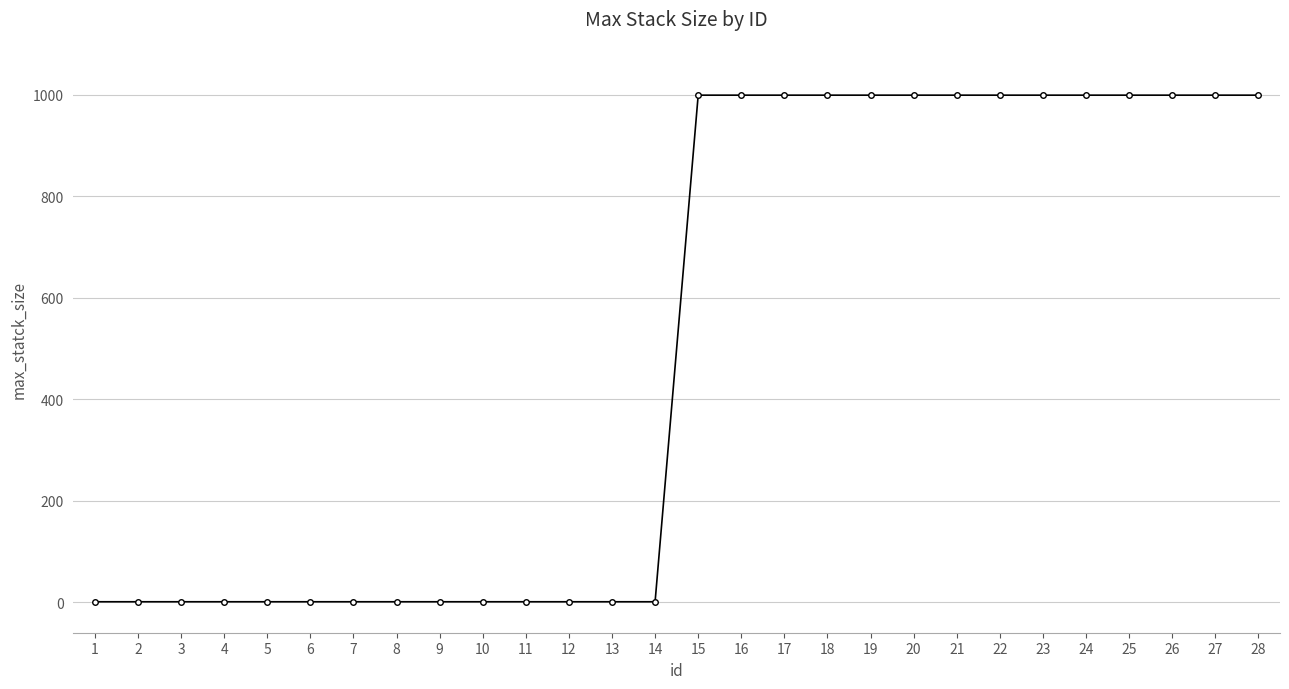

What is the greatest value displayed?

999